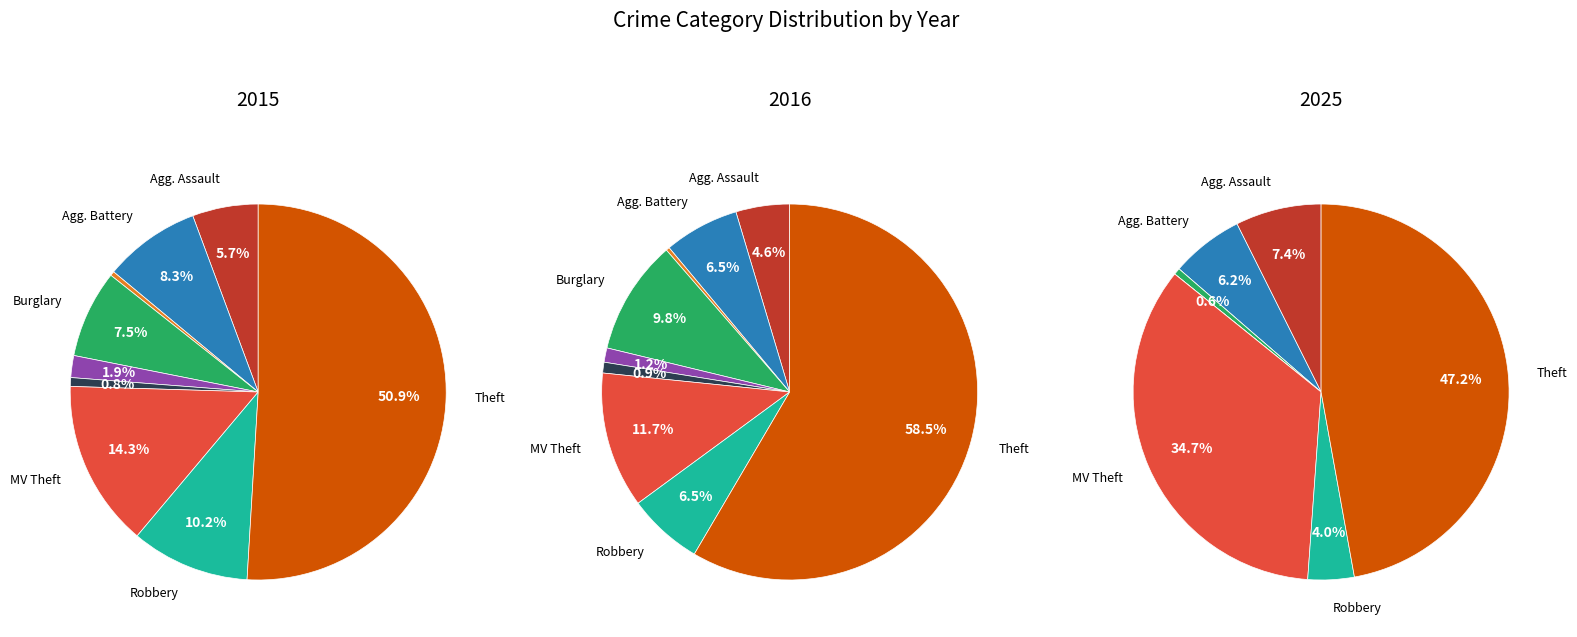

Combined, what portion of the pie is Aggravated Assault and Arson?

6.0%